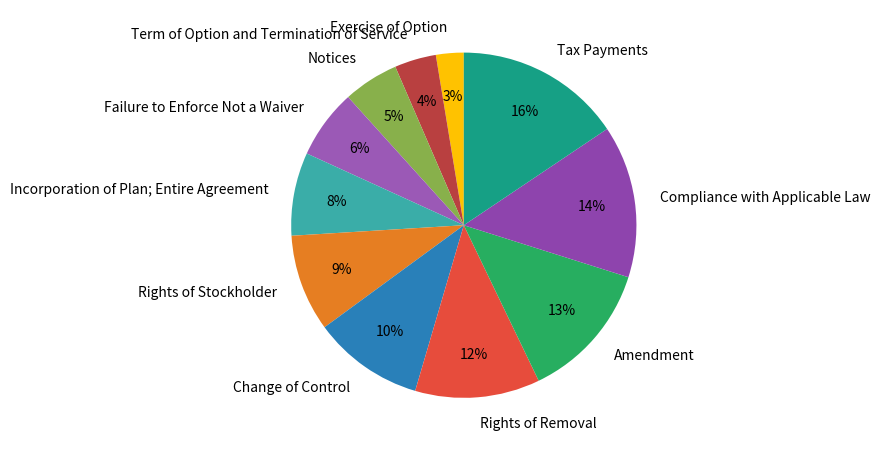

Is it true that Term of Option and Termination of Service is 14% of the pie?

False